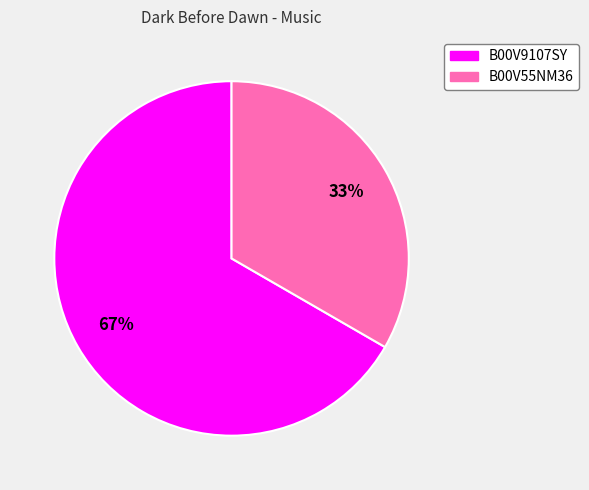

Is there any slice that represents more than half of the pie?

Yes